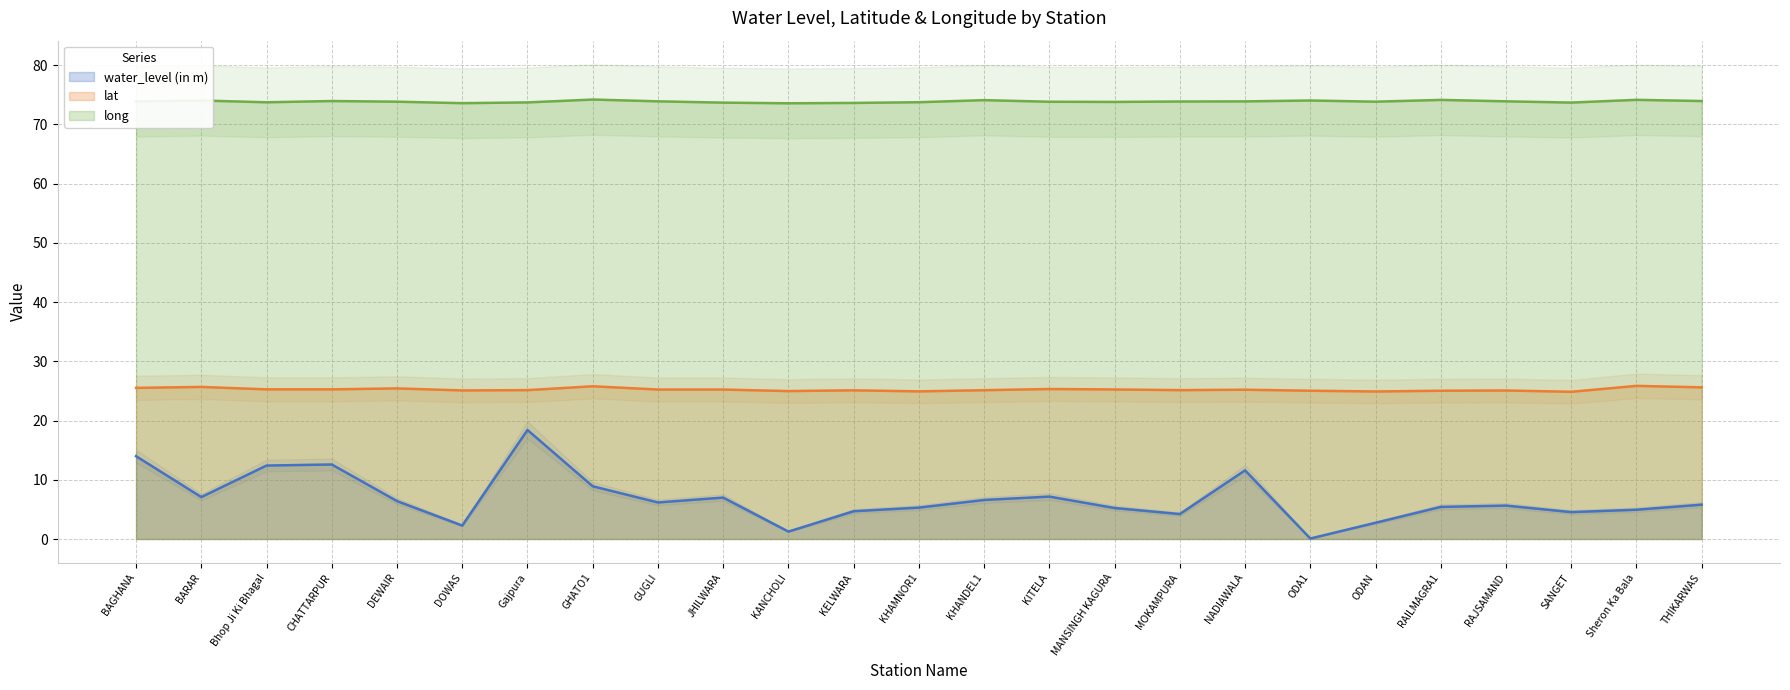

How many data points in water_level (in m) are less than 5?

8